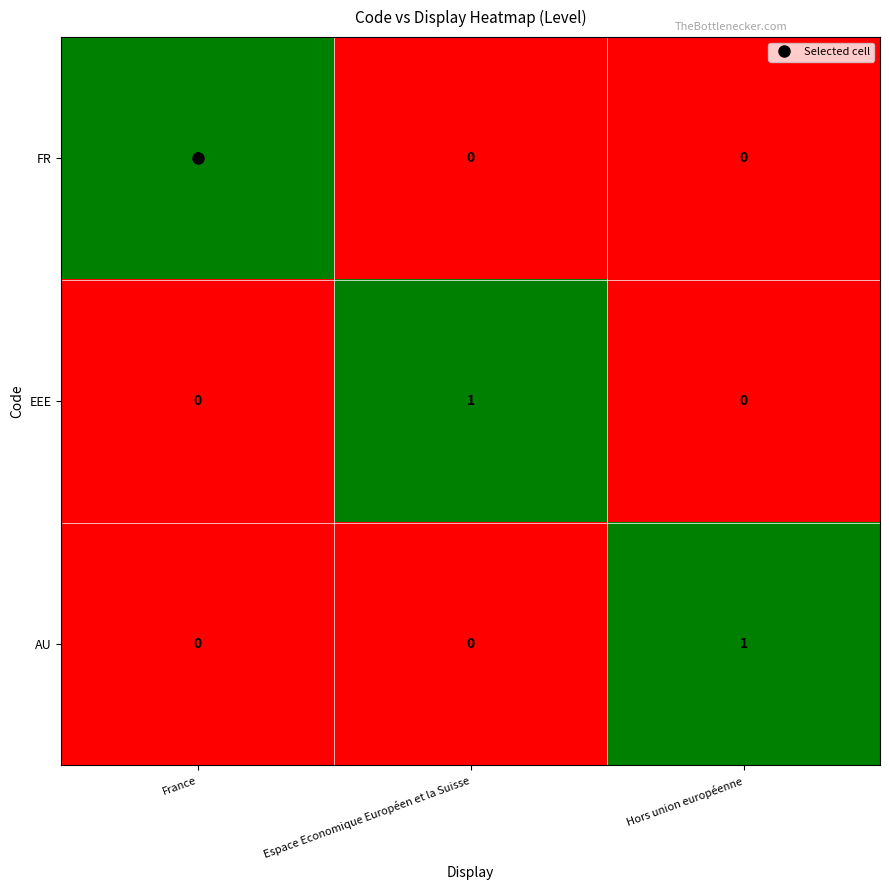

How many distinct data groups are displayed?

3